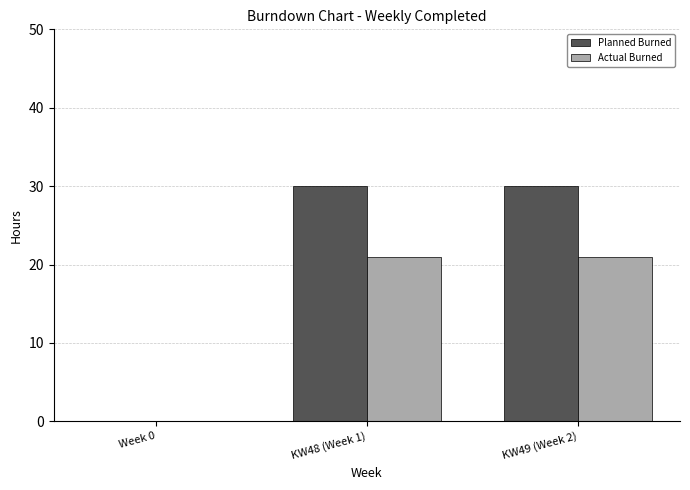

Is it true that Actual Burned equals 21 at KW48 (Week 1)?

True